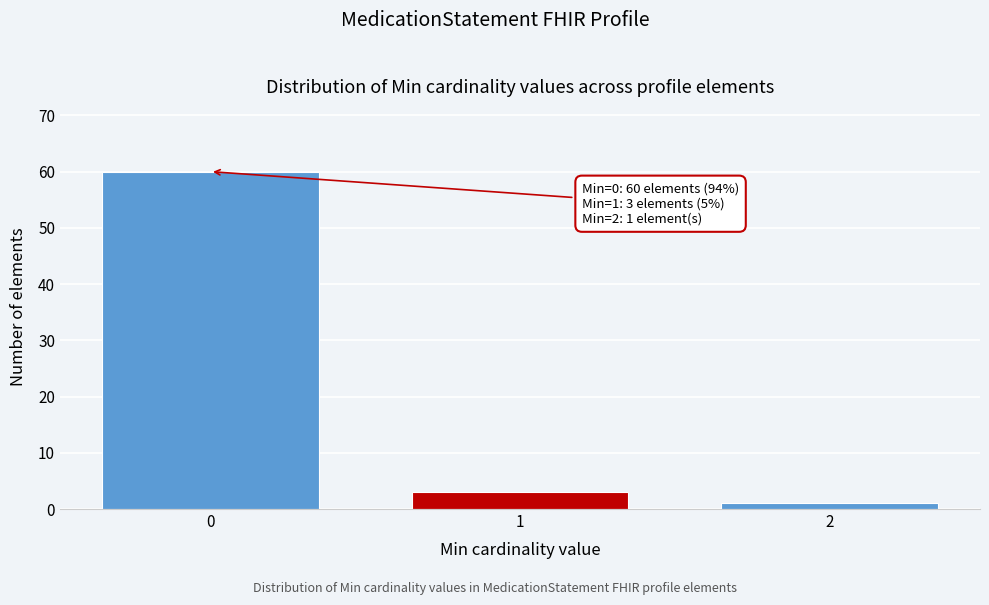

Reading left to right, transcribe all the data shown in this chart.

60	3	1